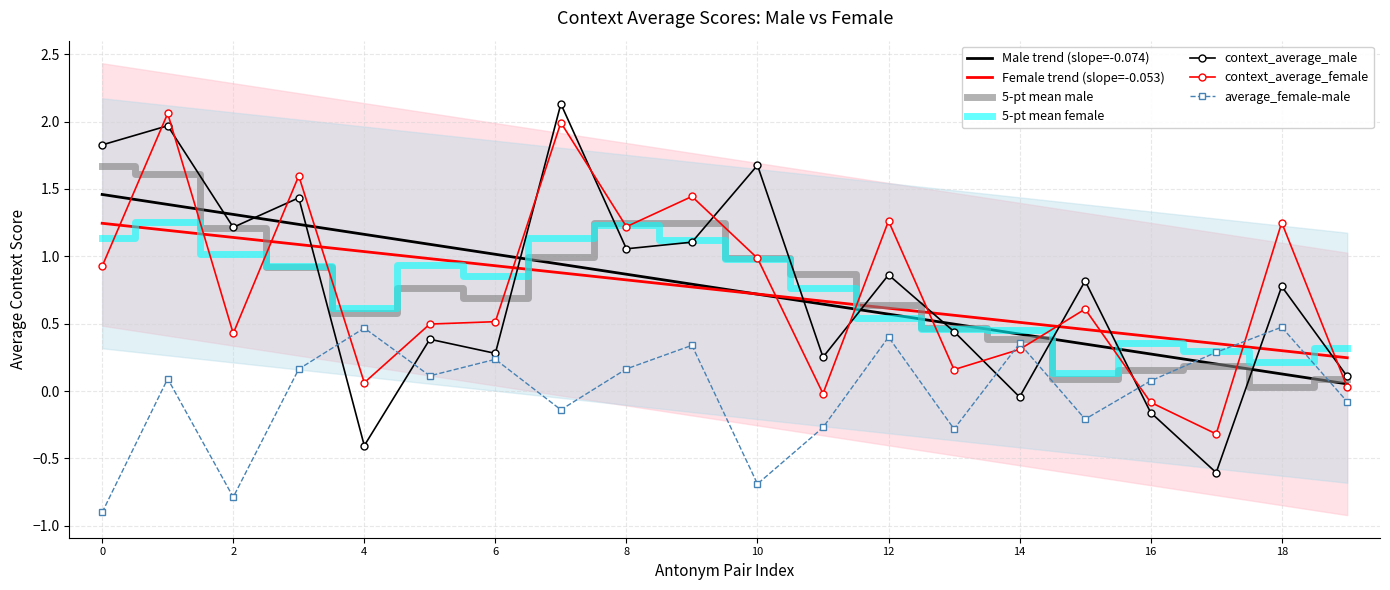

What is the lowest value of the average_female-male series?

-0.9